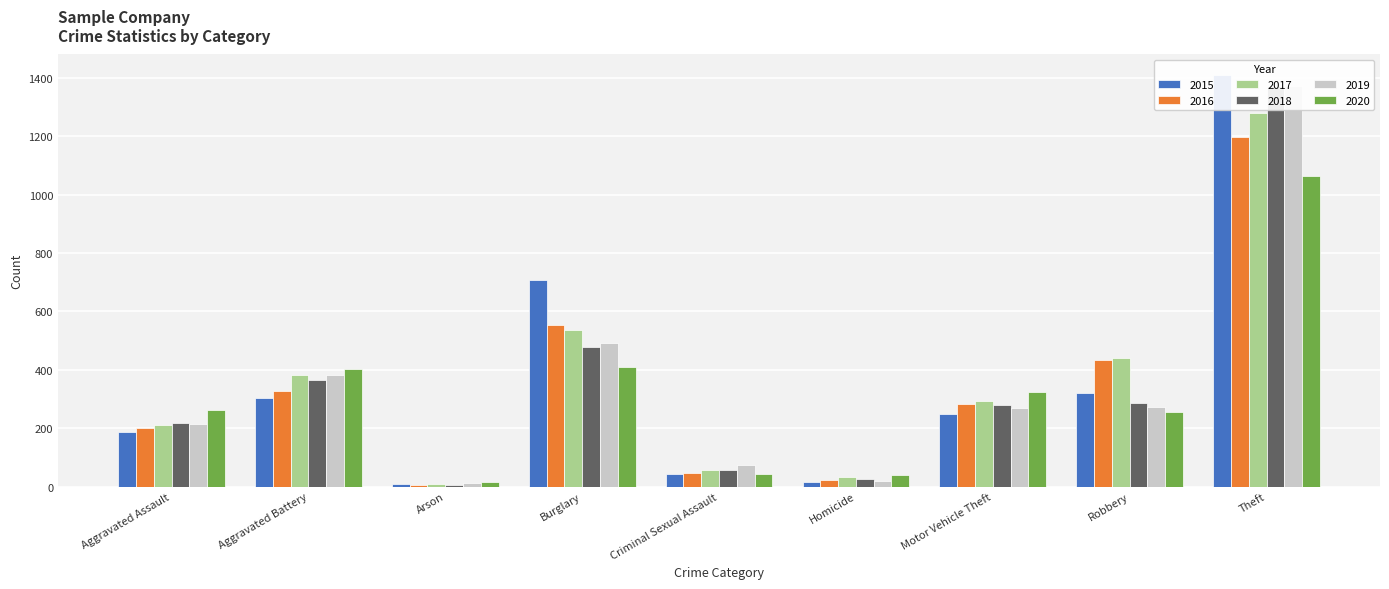

How many bars are there in total?

54